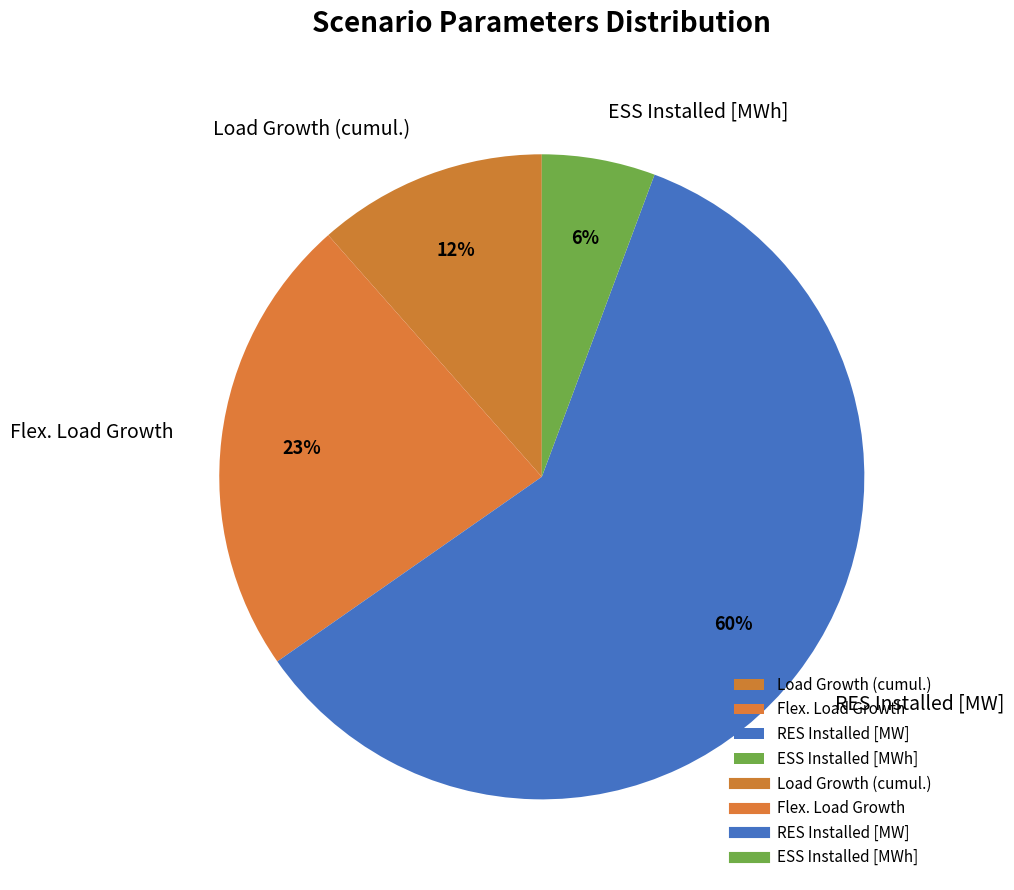

Combined, do RES Installed [MW] and ESS Installed [MWh] account for over 50%?

Yes